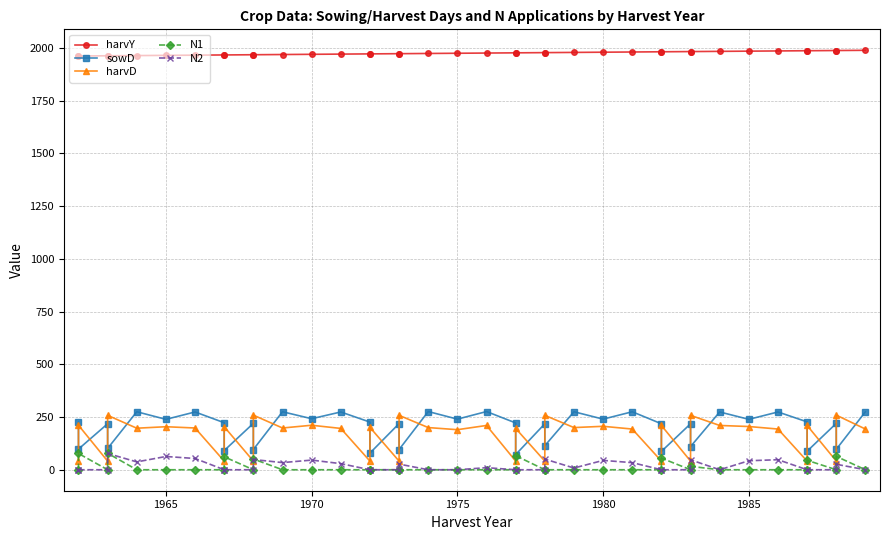

True or false: sowD and harvY intersect in this chart.

False